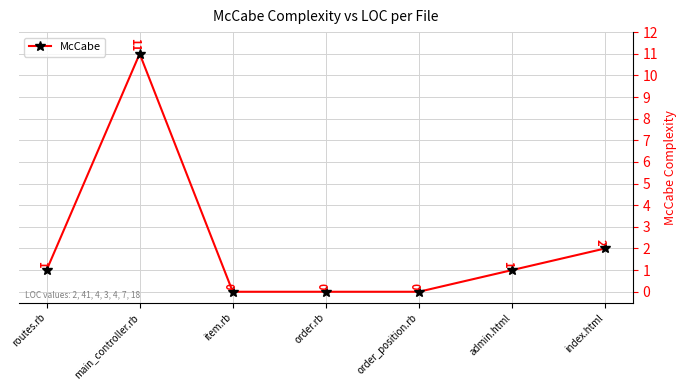

At which label is the value closest to 5?

index.html